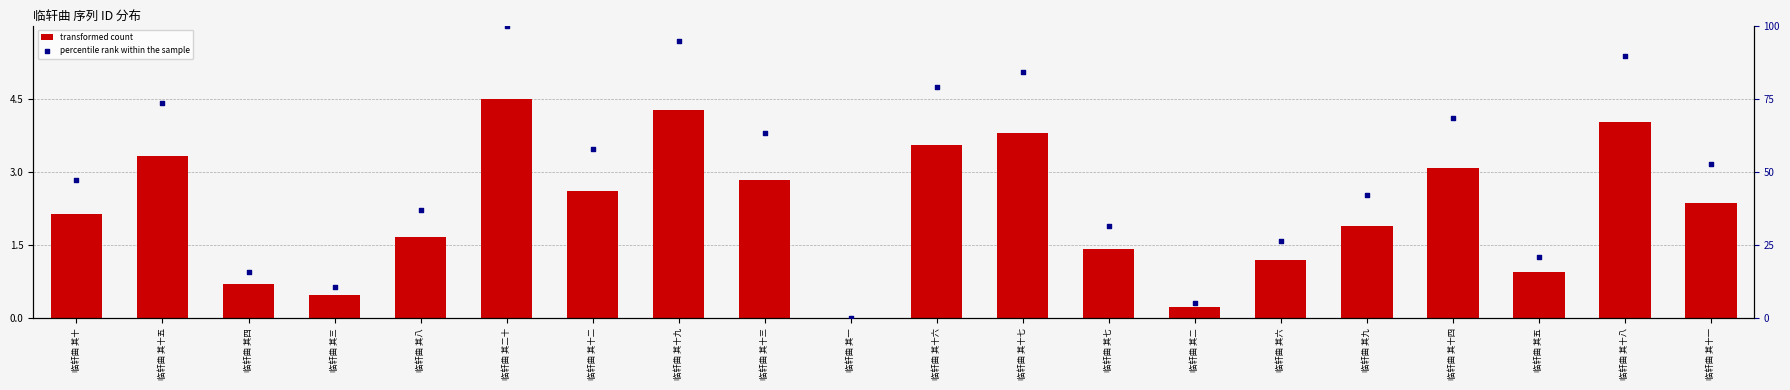

At which category is the sum across all series the highest?

临轩曲 其二十